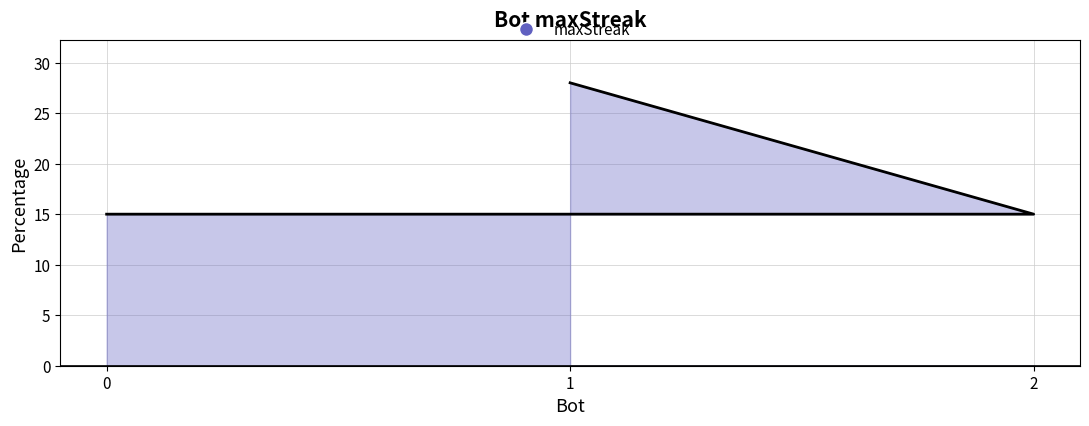

List the labels in order of value, smallest first.

2, 0, 1